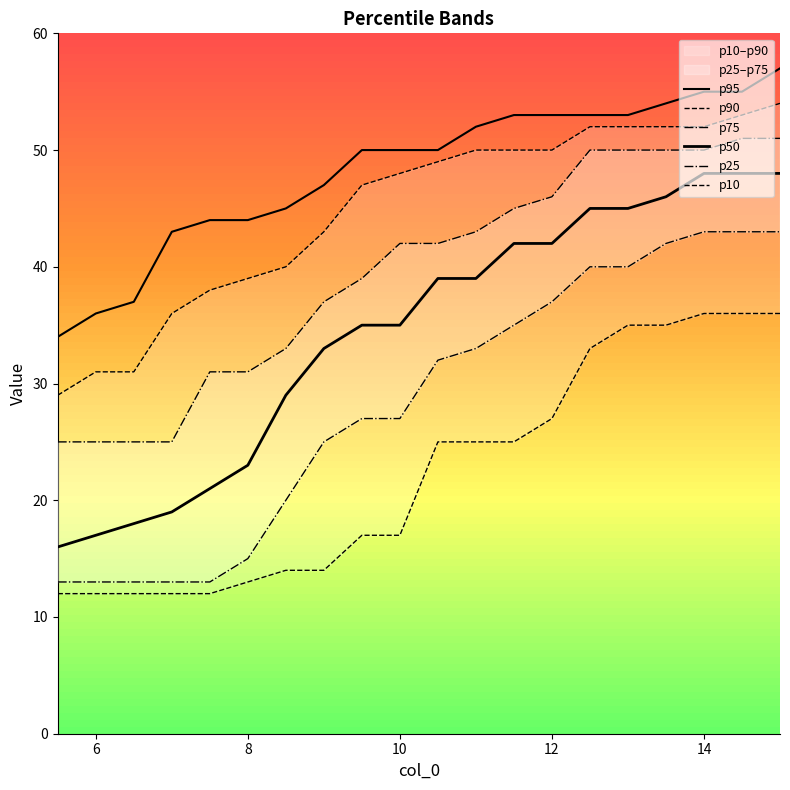

True or false: p25 and p90 intersect in this chart.

False